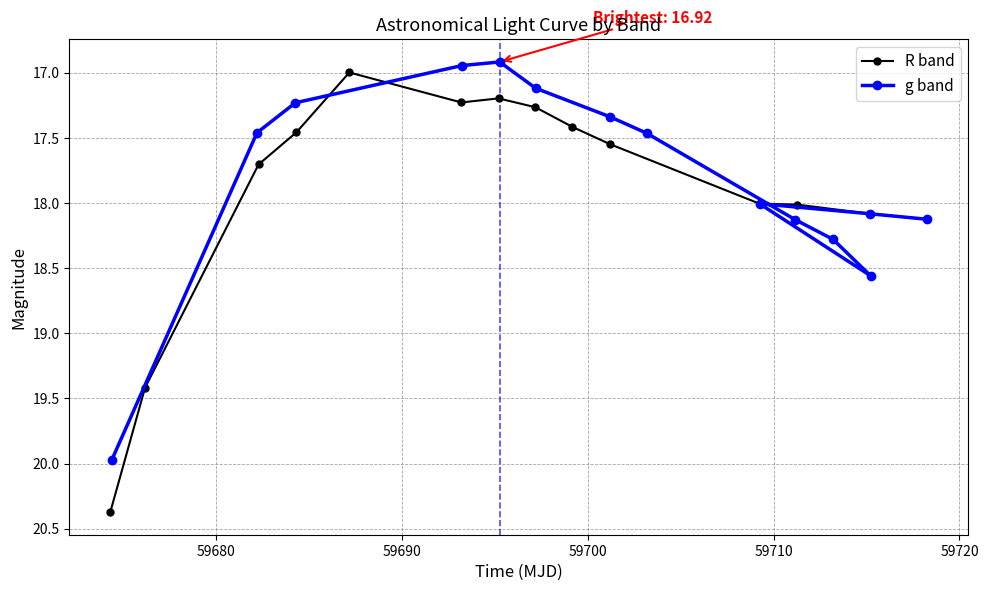

What is the value of the R band point at the 1st from the left?

20.4